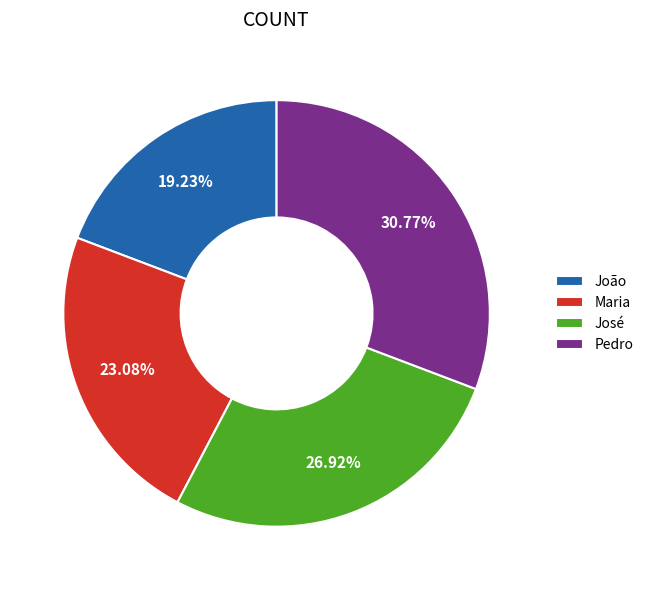

The José slice represents 37% of the pie. True or false?

False